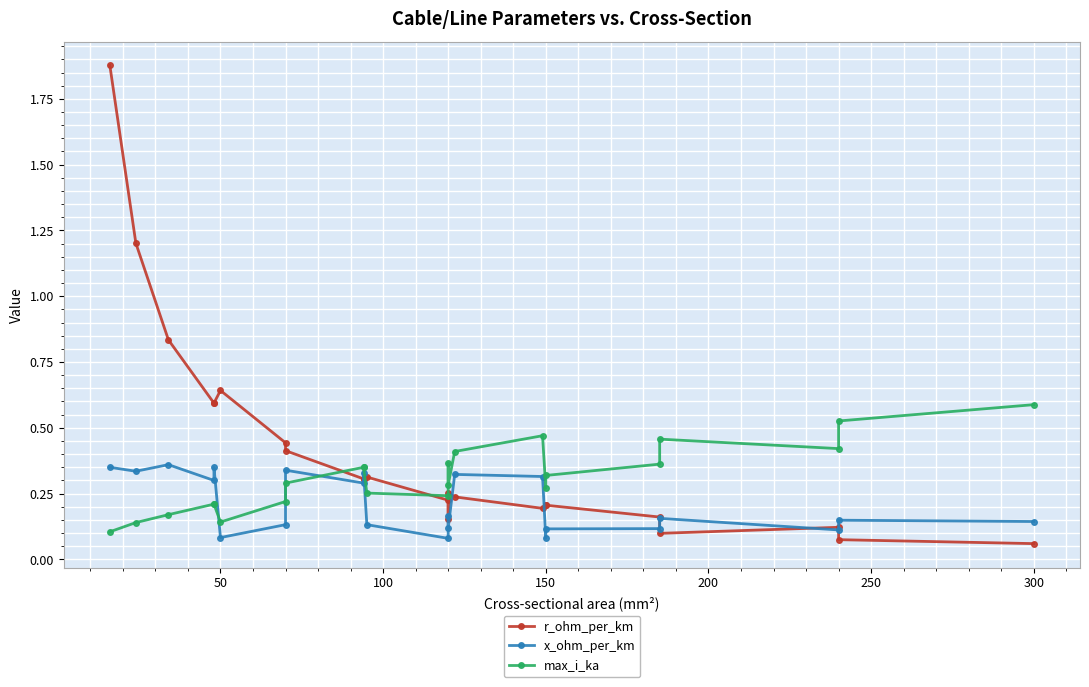

What is the maximum value shown in the chart?

1.9